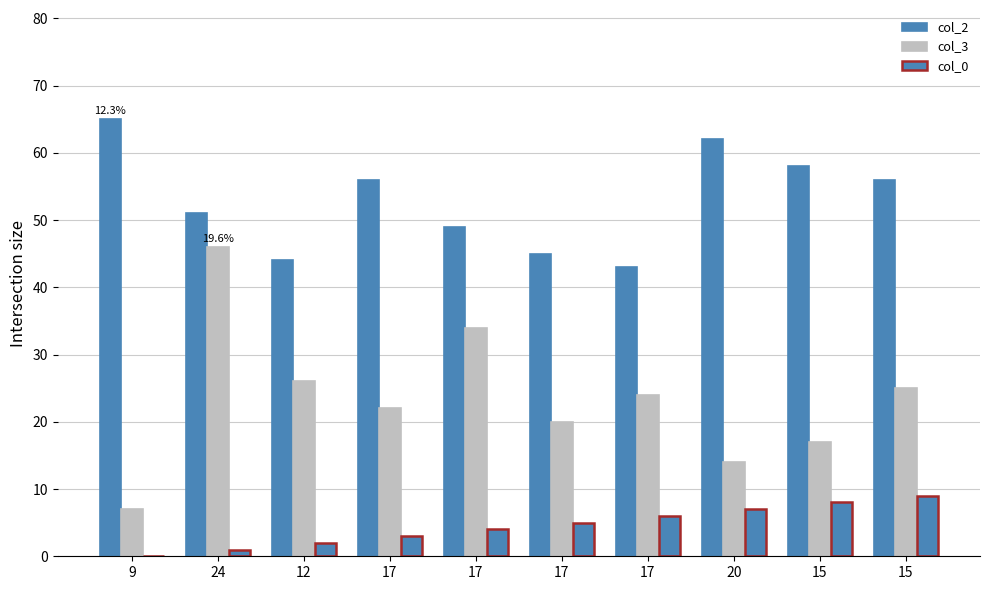

List the labels in order of col_2 value, largest first.

9, 20, 15, 17, 15, 24, 17, 17, 12, 17